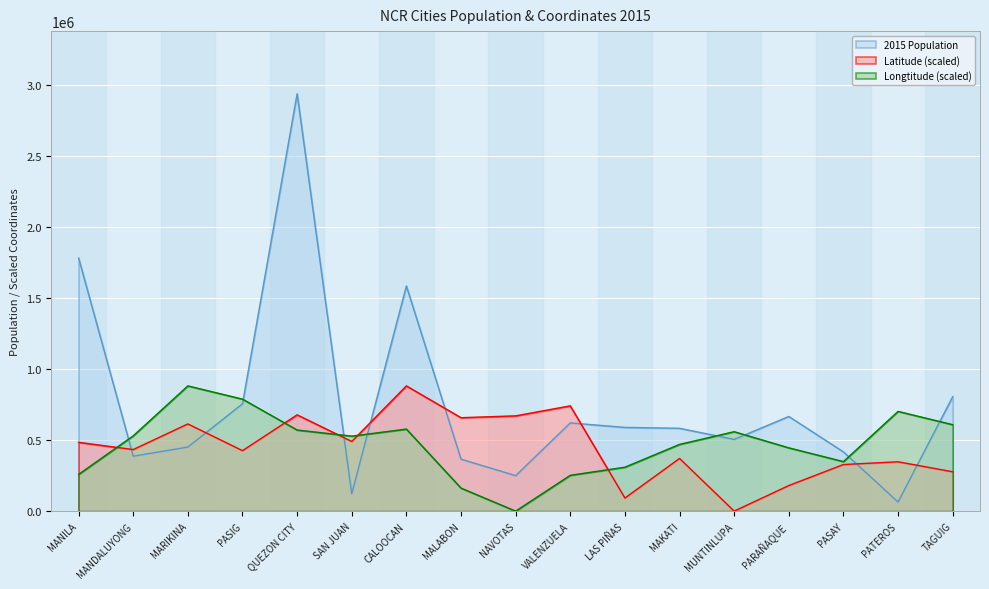

Reading left to right, transcribe all the data shown in this chart.

2015 Population: 1780148.0	386276.0	450741.0	755300.0	2936116.0	122180.0	1583978.0	365525.0	249463.0	620422.0	588894.0	582602.0	504509.0	665822.0	416522.0	63840.0	804915.0
Latitude: 483788.1	433058.1	613261.0	425303.7	677245.3	489901.9	880834.8	657106.6	670108.8	740478.9	92049.1	370580.3	0.0	179927.6	327663.2	347078.7	276768.6
Longtitude: 258245.2	529552.6	880834.8	787710.7	570396.7	527558.9	577095.7	161819.1	0.0	251963.4	308909.3	469347.2	558674.9	445089.6	348299.3	701474.5	607994.0